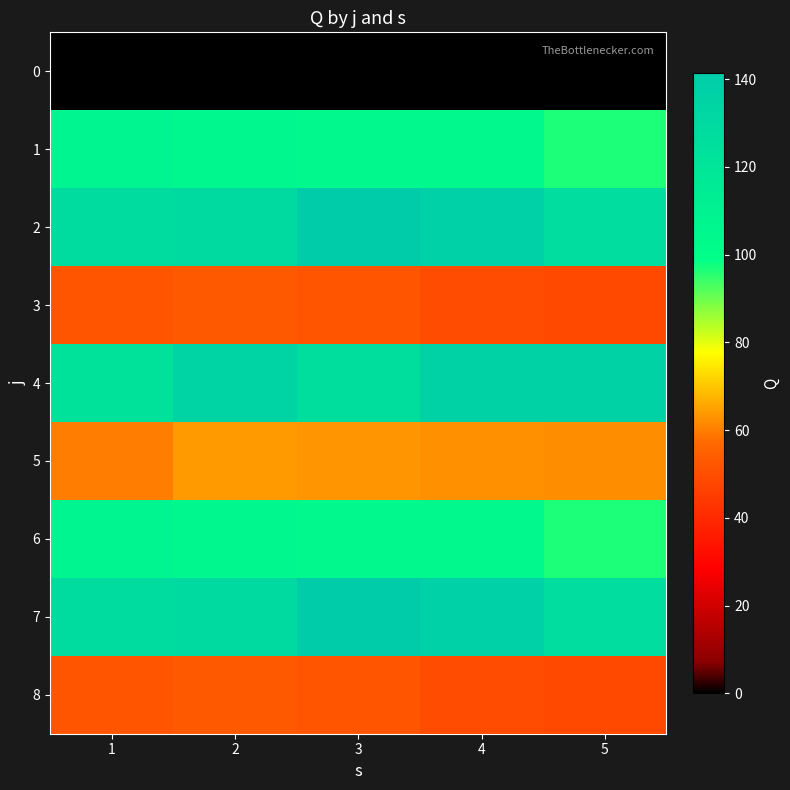

What is the total value across all series at 4?

779.3